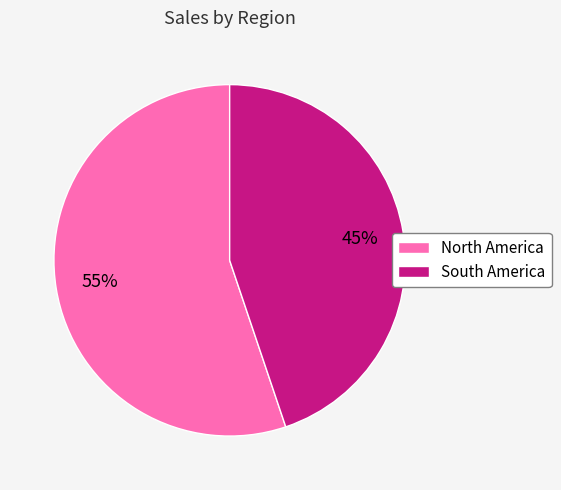

Rank the categories by value from highest to lowest.

North America, South America